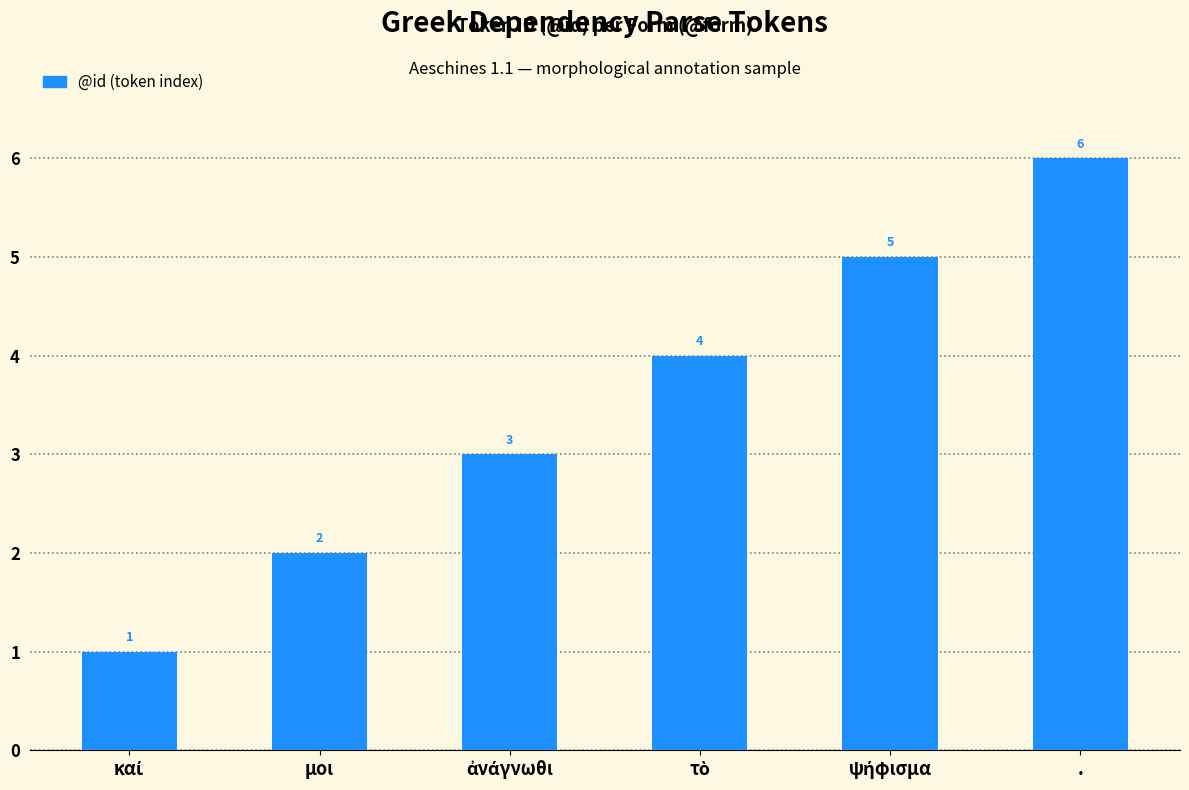

What is the difference between the maximum and minimum values?

5